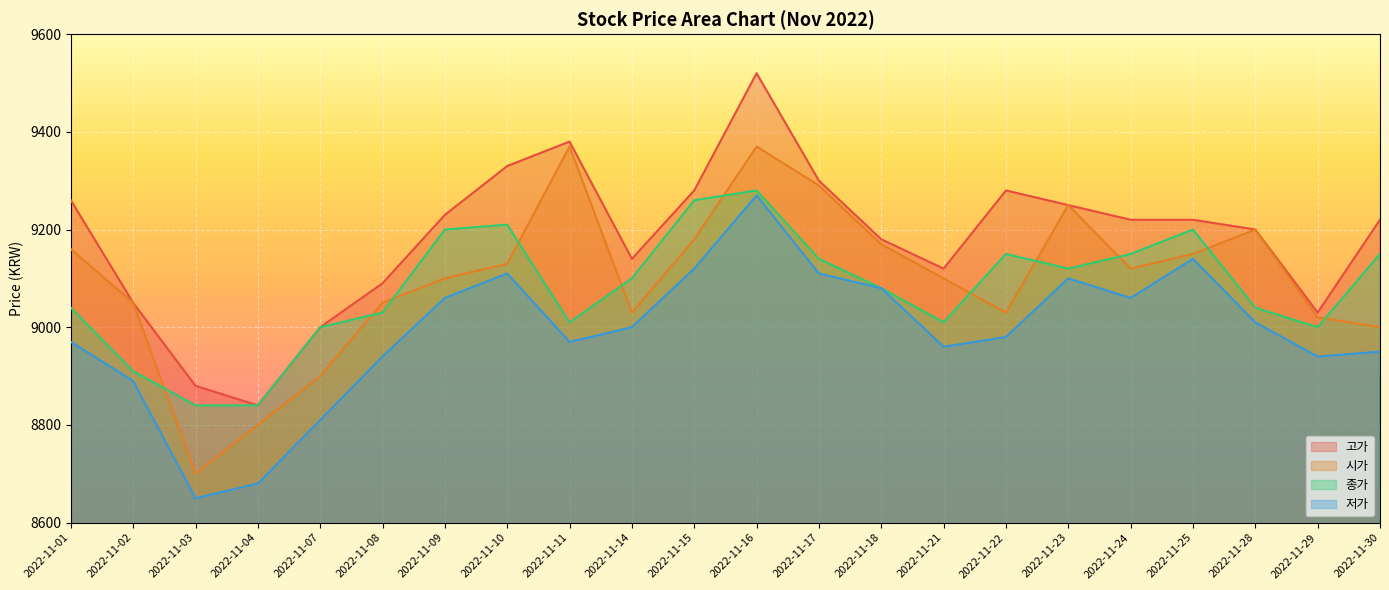

The value of 시가 at 2022-11-03 is 13747. True or false?

False